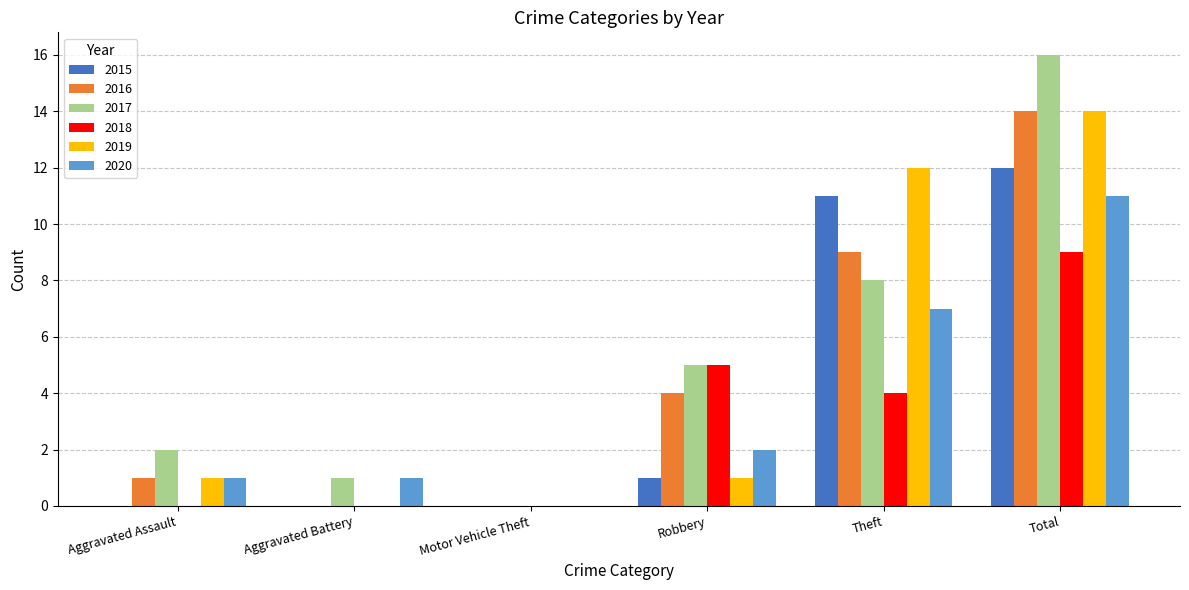

At which category is the sum across all series the highest?

Total